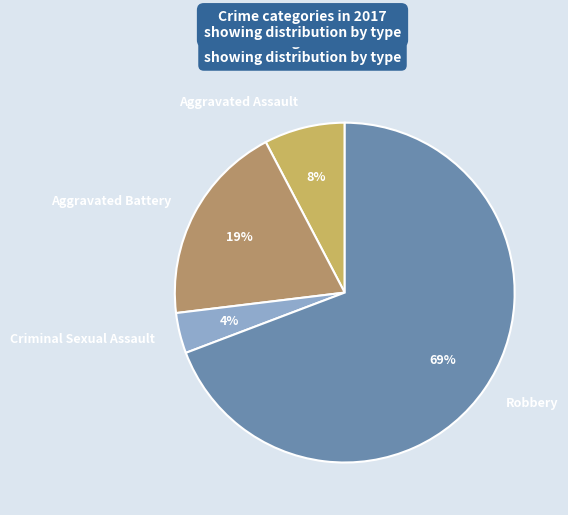

What is the largest slice in the pie chart?

Robbery